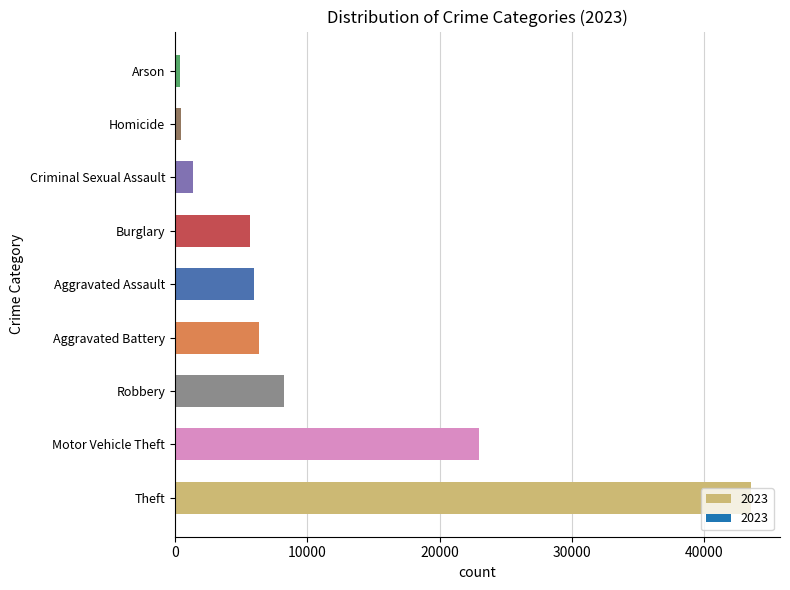

What is the difference between the maximum and minimum values?

43147